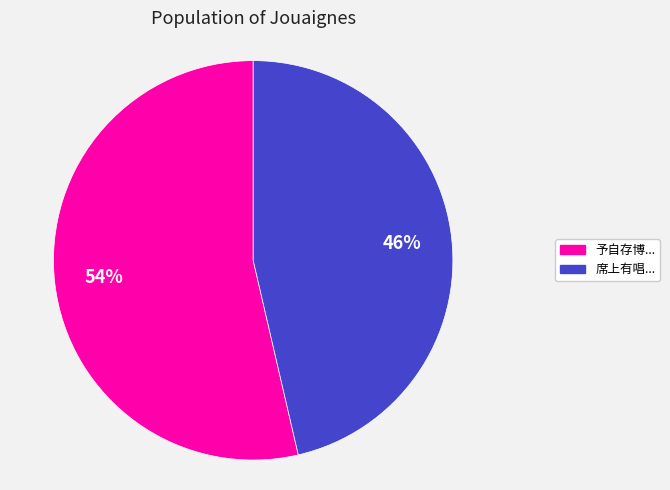

Does any single category account for the majority?

Yes